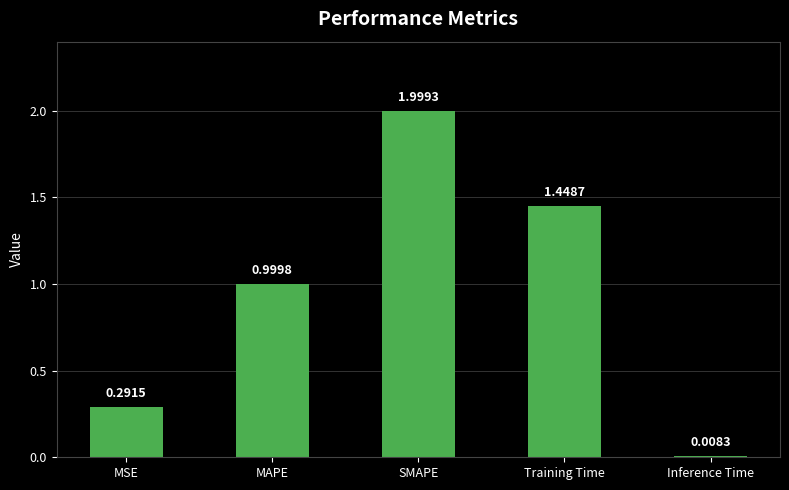

What is the label of the 3rd bar from the right?

SMAPE